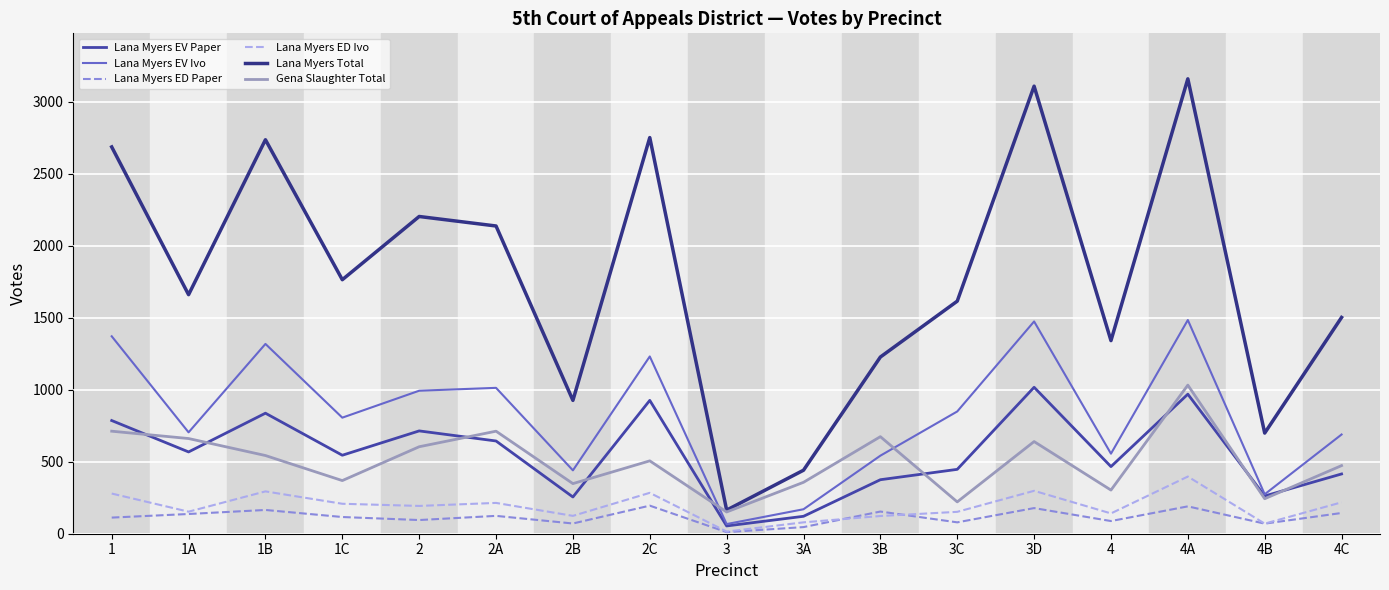

What is the average value of the Gena Slaughter Total series?

503